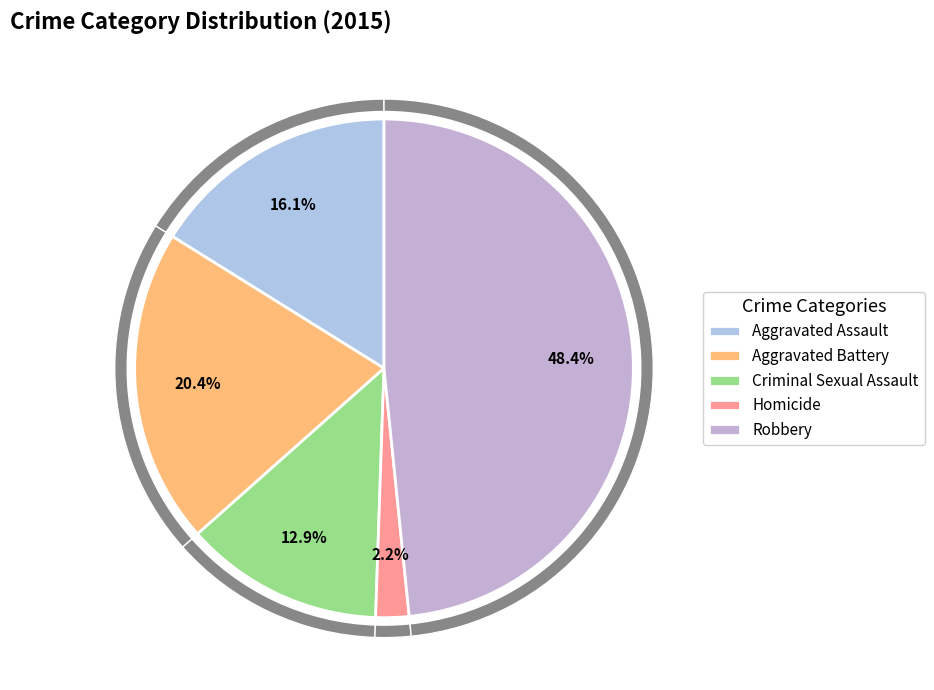

To the nearest percent, what portion does Homicide represent?

2%